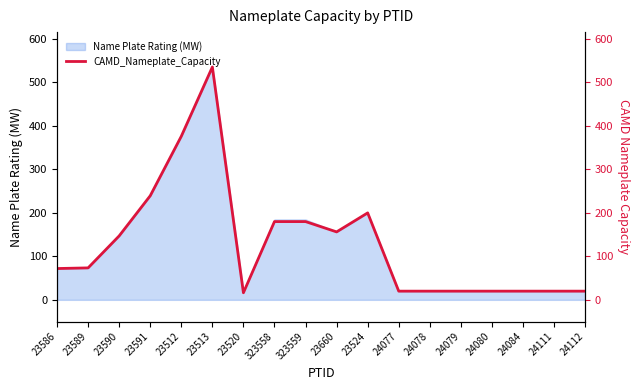

Rank the categories by value from lowest to highest.

23520, 24077, 24078, 24079, 24080, 24084, 24111, 24112, 23586, 23589, 23590, 23660, 323558, 323559, 23524, 23591, 23512, 23513